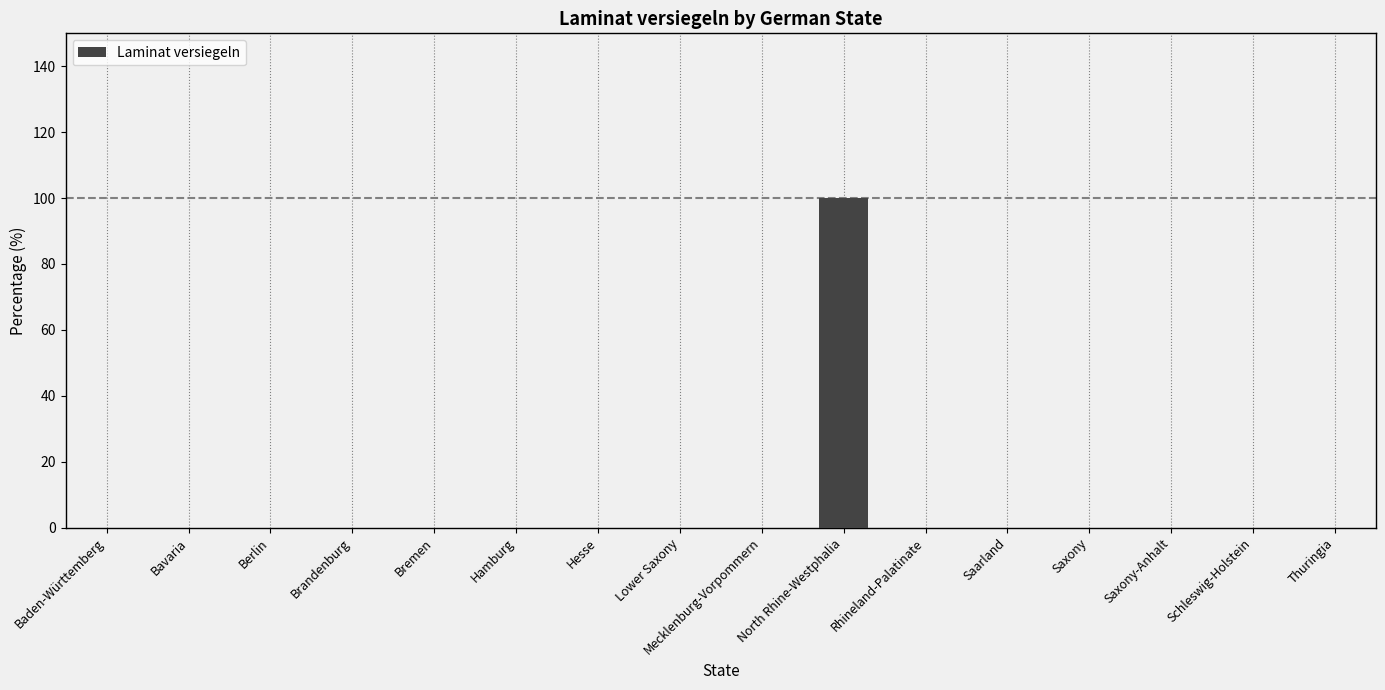

What is the greatest value displayed?

100